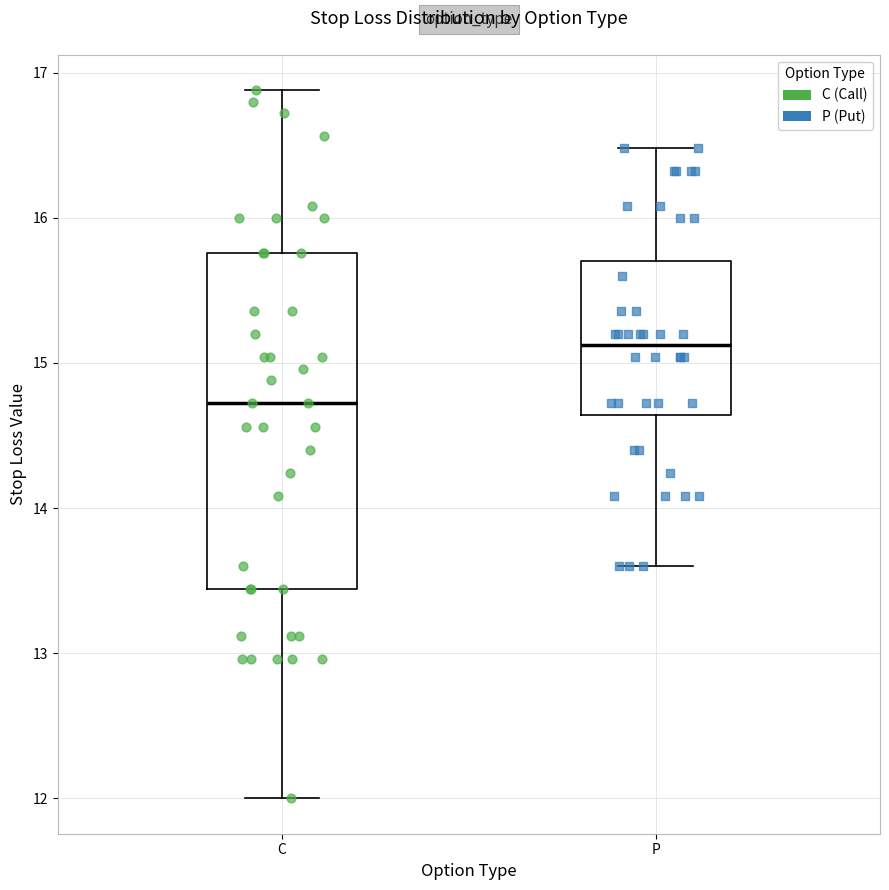

Where does the median line of the box for P sit on the y-axis? The values are not printed on the chart, so give them approximately, as read against the axis.

15.1